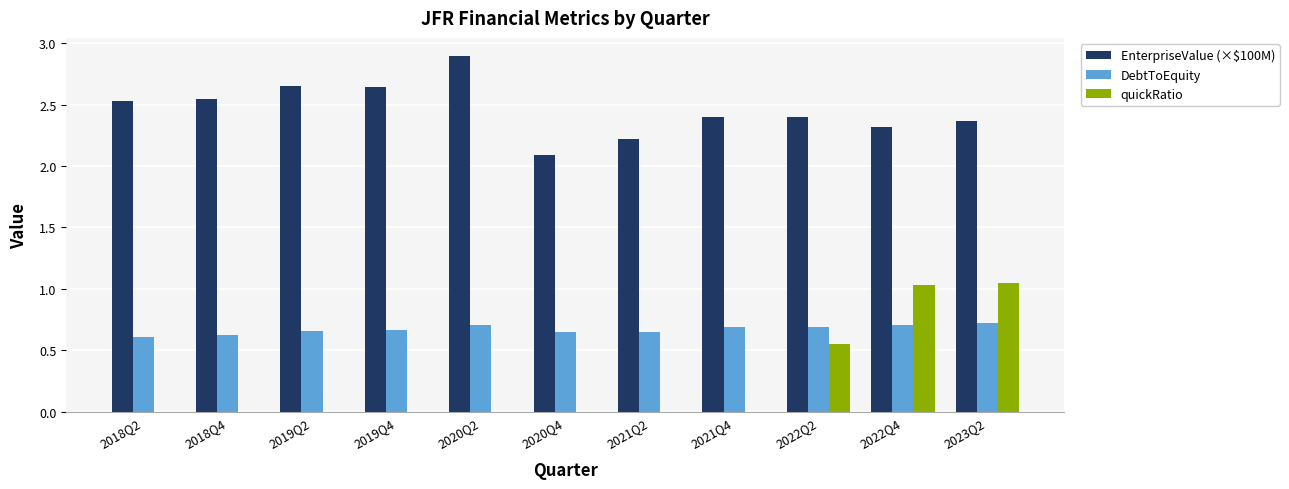

The value of quickRatio at 2019Q2 is 0.0. True or false?

True